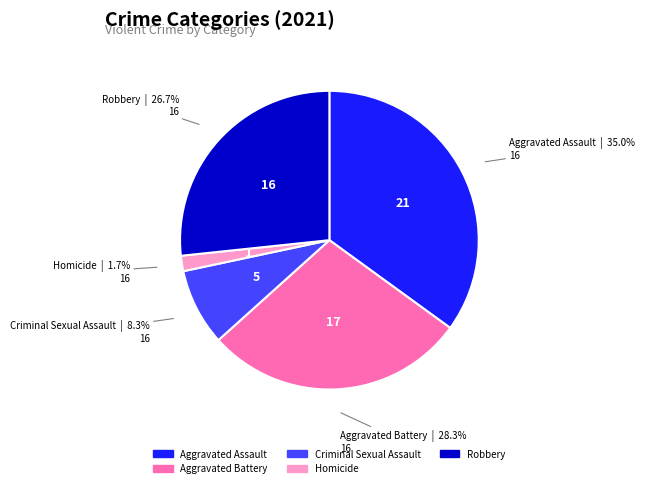

How many slices are in this pie chart?

5